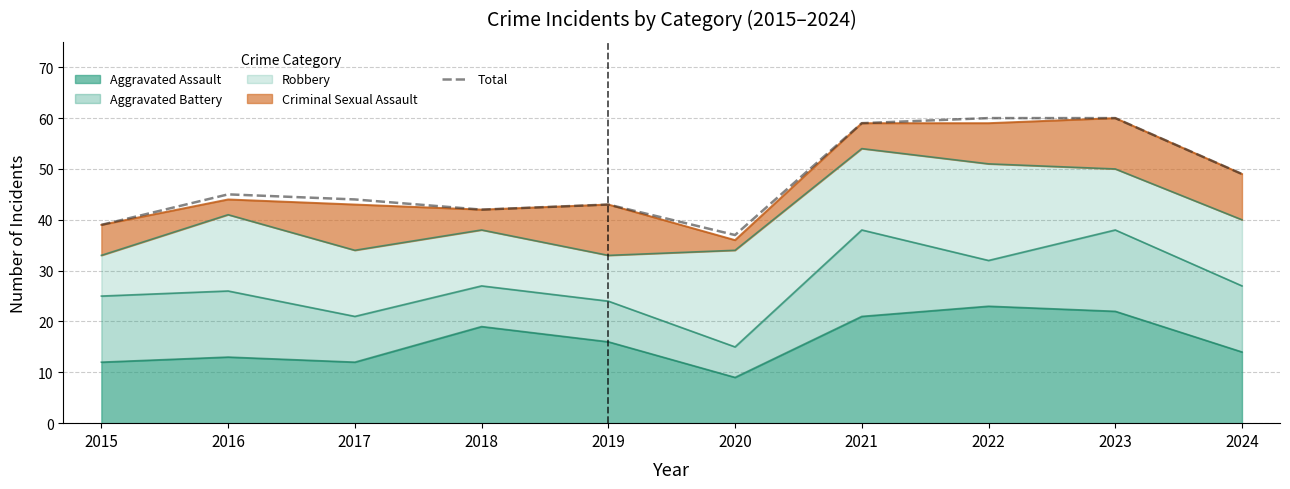

Which label corresponds to the smallest value in the chart?

2020